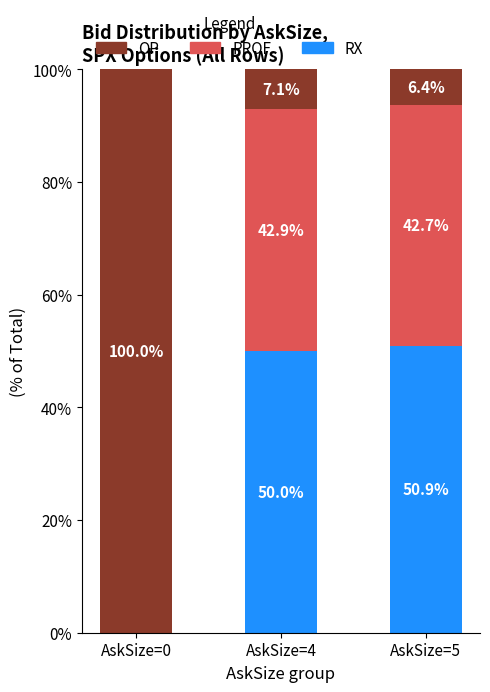

What is the highest value of the RX series?

50.9